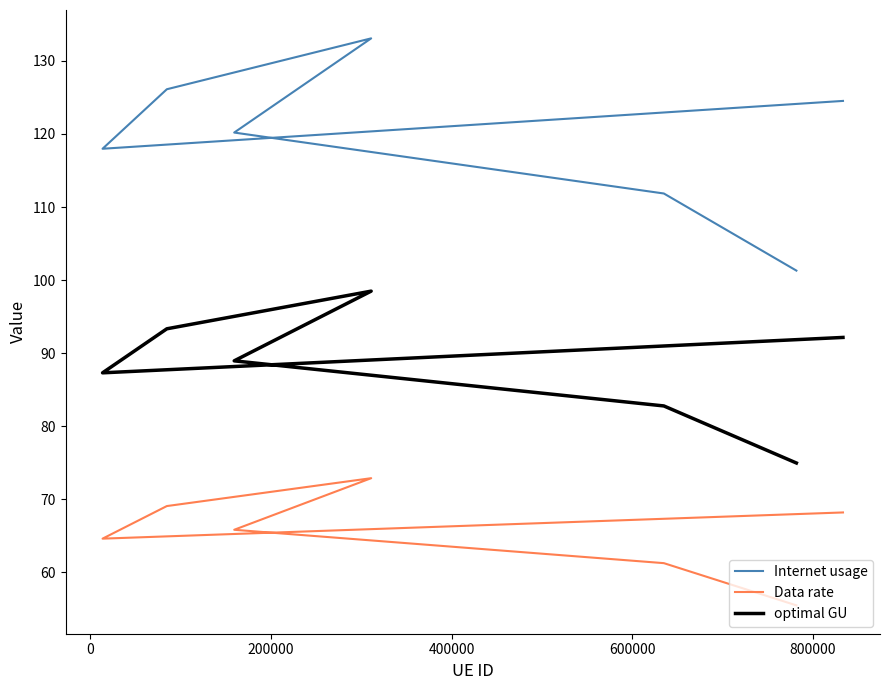

What are all the series names shown in the legend?

Internet usage, Data rate, optimal GU